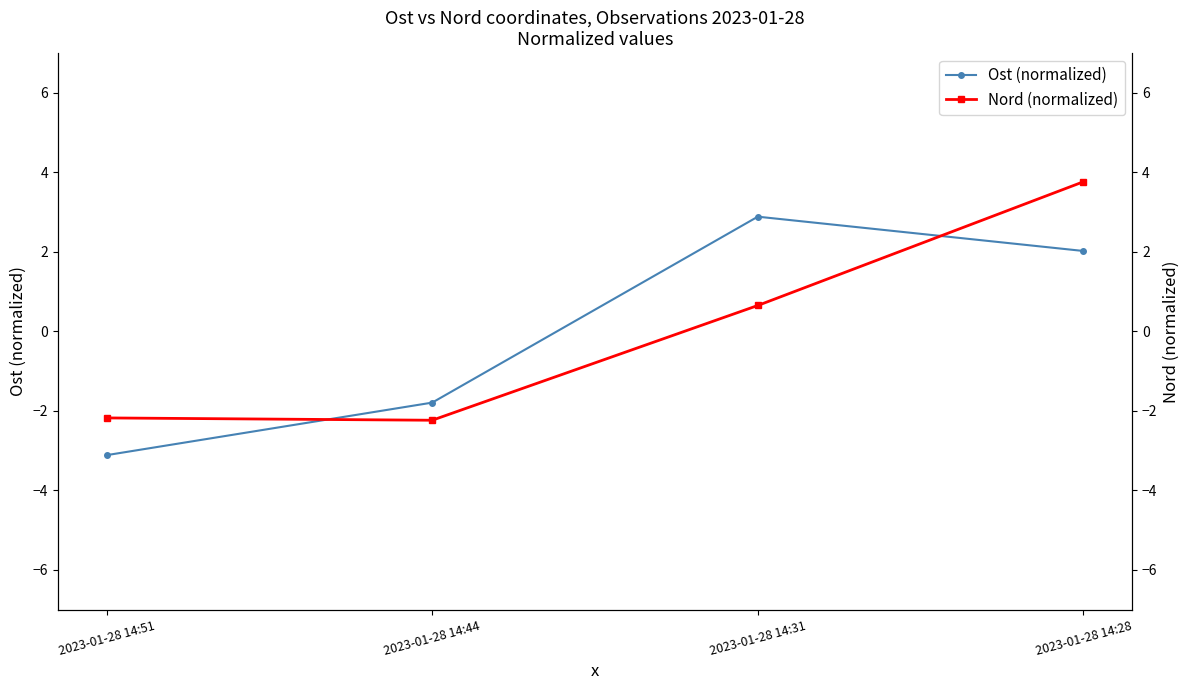

Which series has the largest total across all categories?

Ost (normalized)